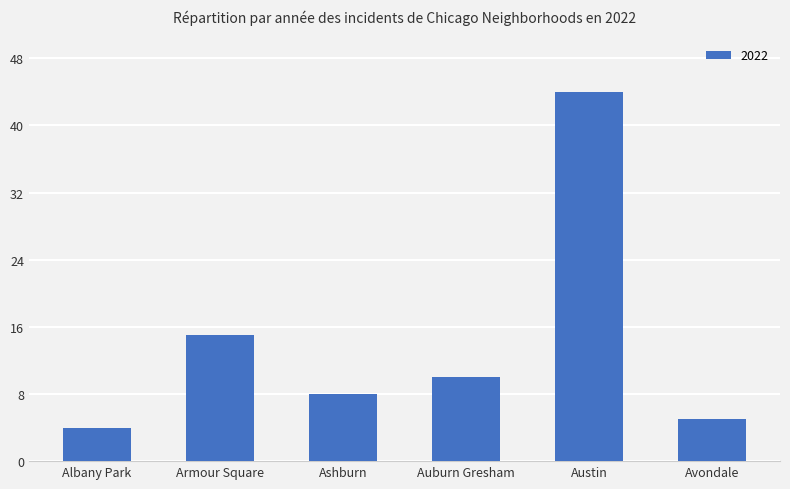

At which category does the chart reach its minimum across all series?

Albany Park